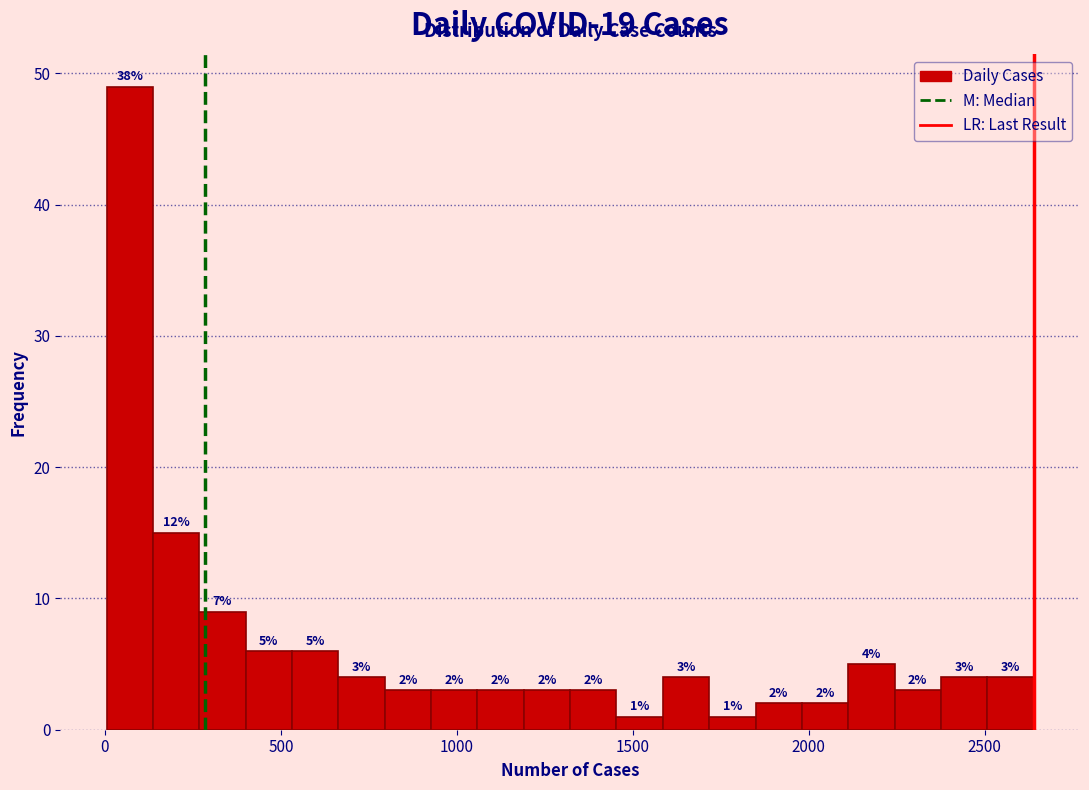

Read against the x-axis, roughly where is the centre of the tallest bar?

50